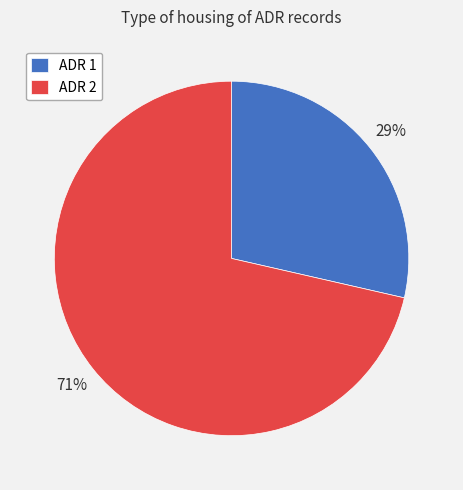

Rank the categories by value from lowest to highest.

ADR 1, ADR 2